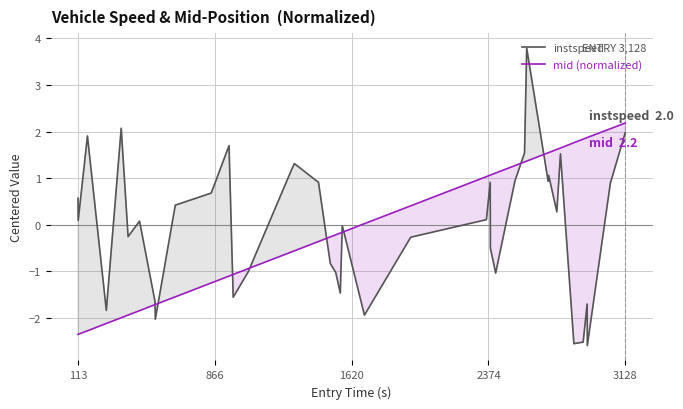

What is the minimum value for mid (normalized)?

-2.4